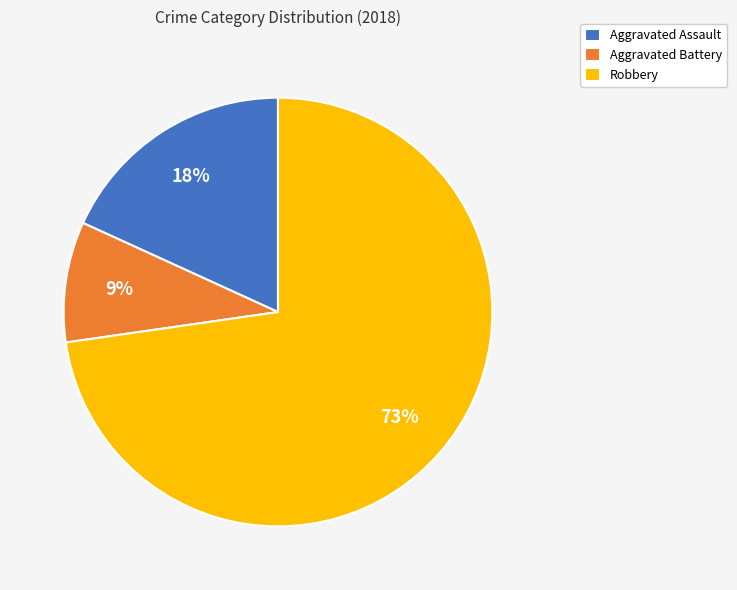

What percentage is the Robbery slice, to the nearest percent?

73%